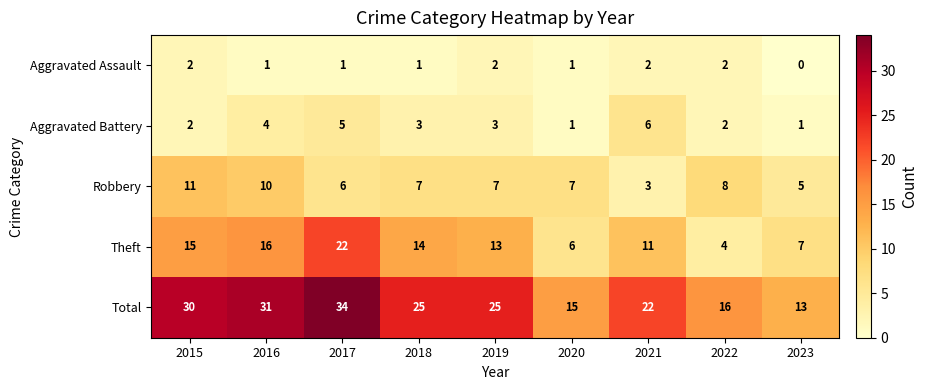

At which category does the chart reach its minimum across all series?

2023